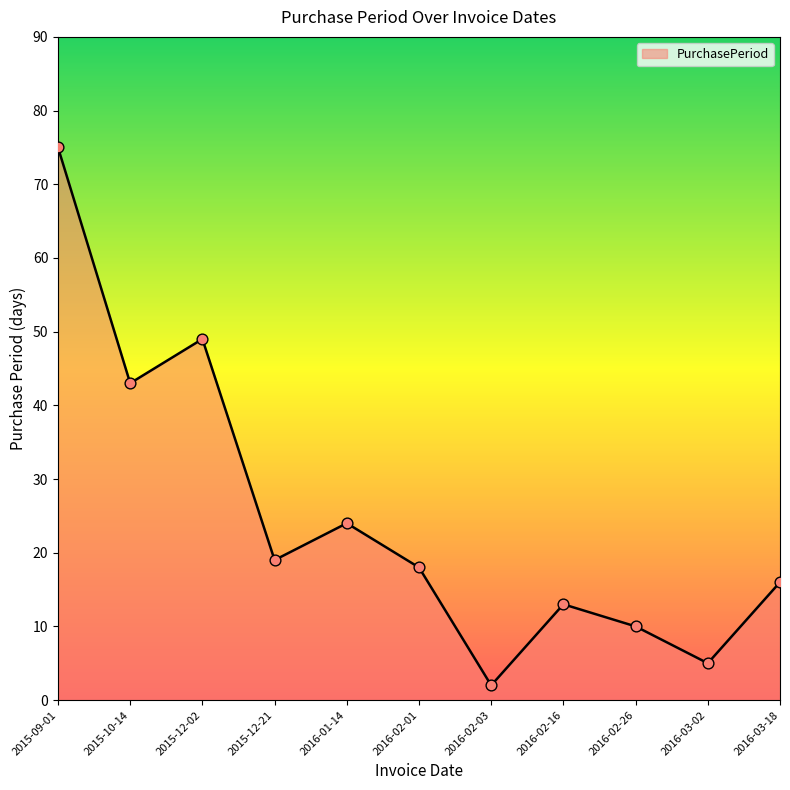

What is the ratio of the value at 2016-02-01 to the value at 2015-10-14?

0.4